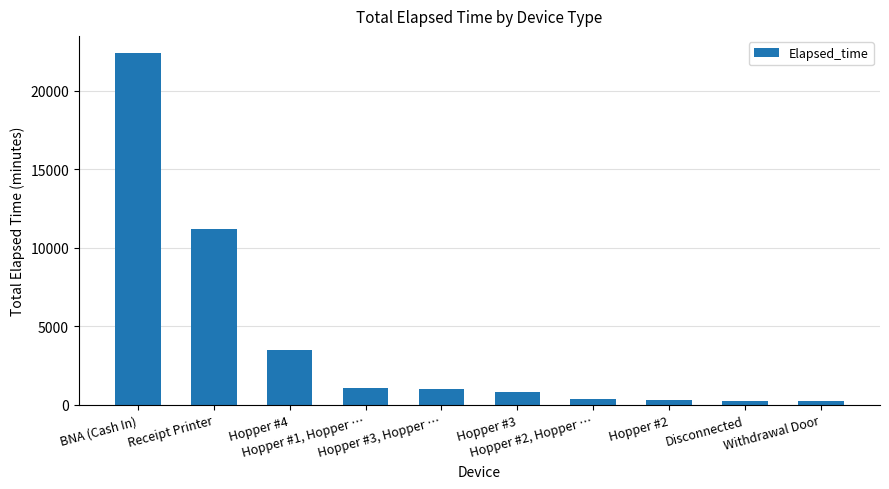

How many values are below 975?

5